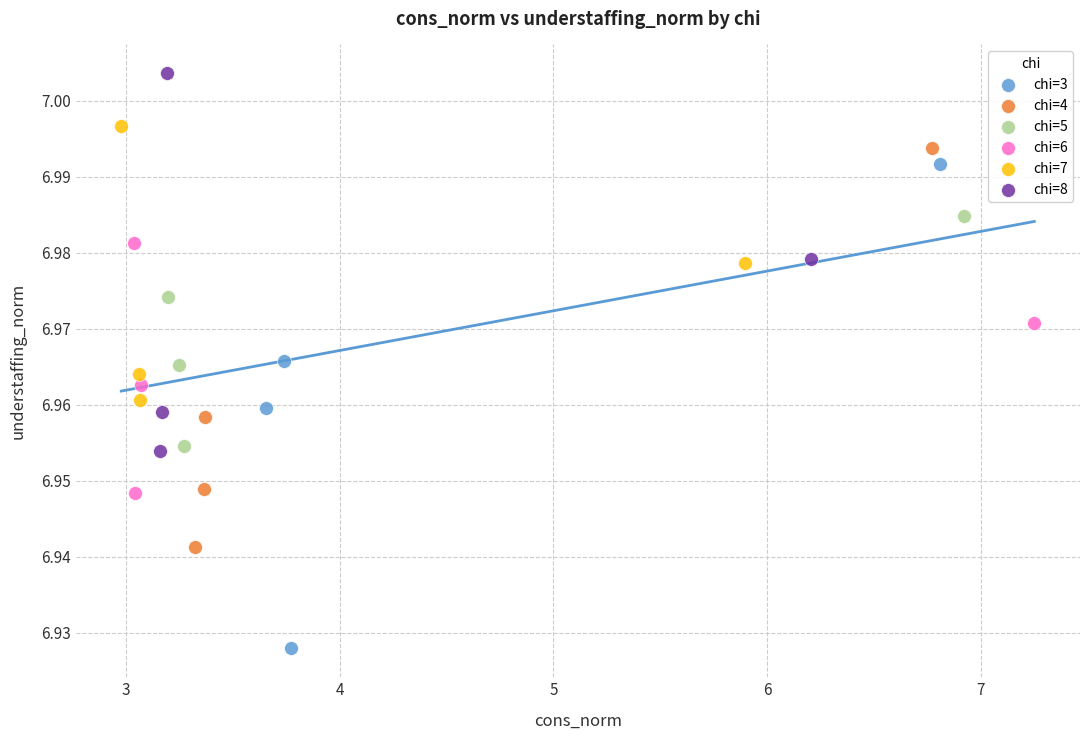

Which series reaches the maximum Y coordinate?

chi=8